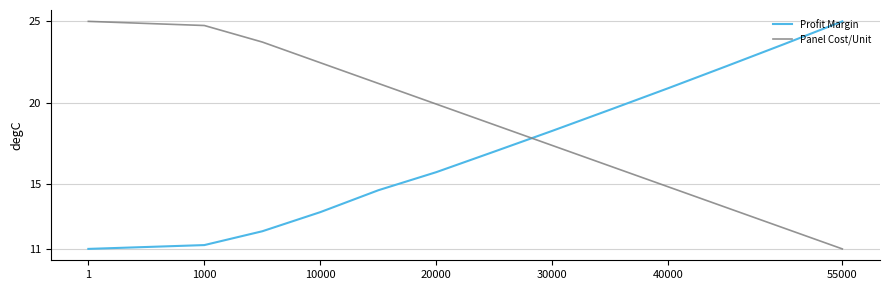

Which series ends up on top after the final intersection of Panel Cost/Unit and Profit Margin?

Profit Margin